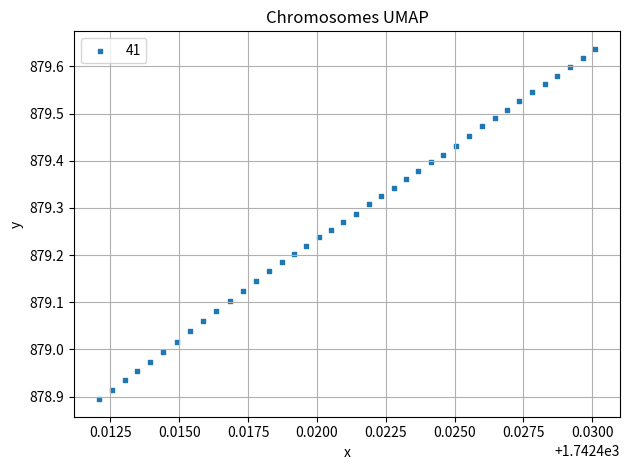

What is the range of Y values (max minus min)?

0.7